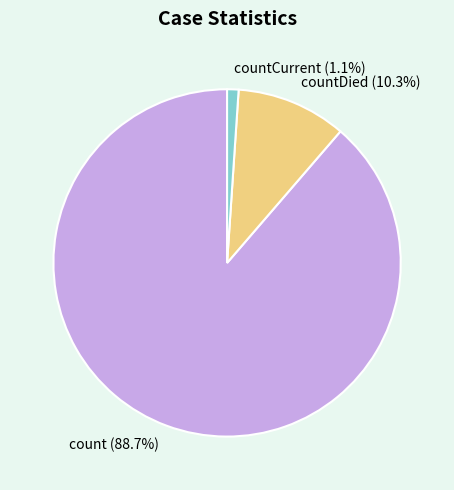

Rank the categories by value from highest to lowest.

count, countDied, countCurrent